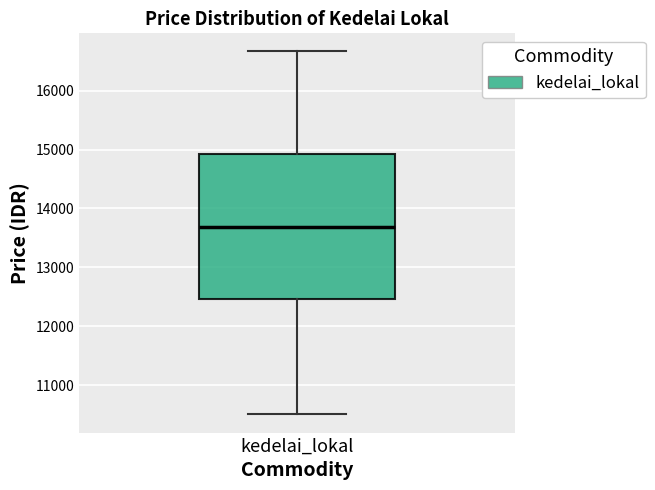

Where is the lower edge of the box for kedelai_lokal on the y-axis? The values are not printed on the chart, so give them approximately, as read against the axis.

12500